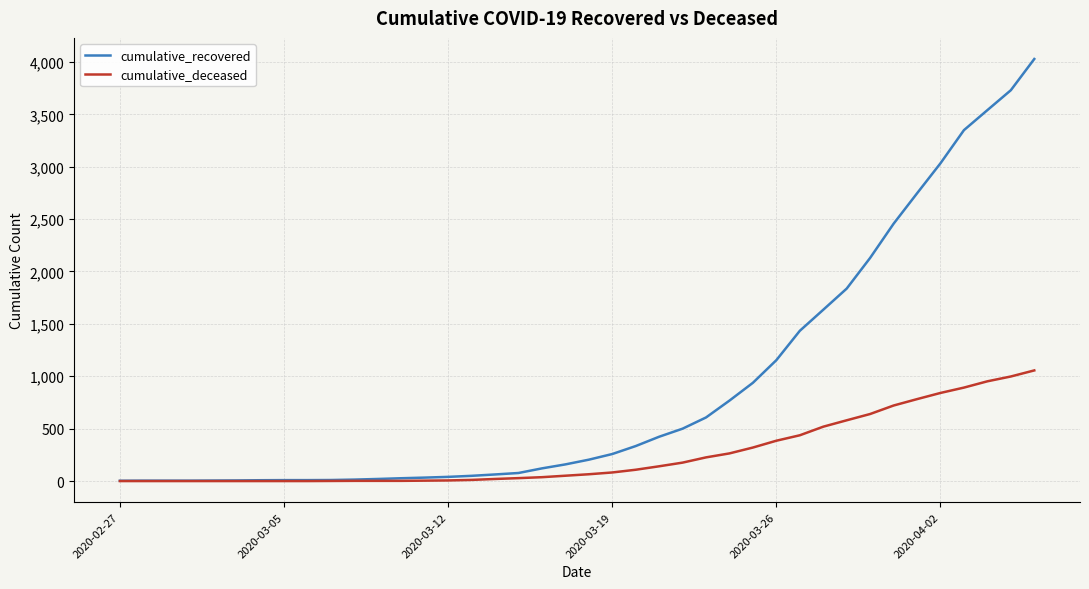

Which series has the largest range (max minus min)?

cumulative_recovered